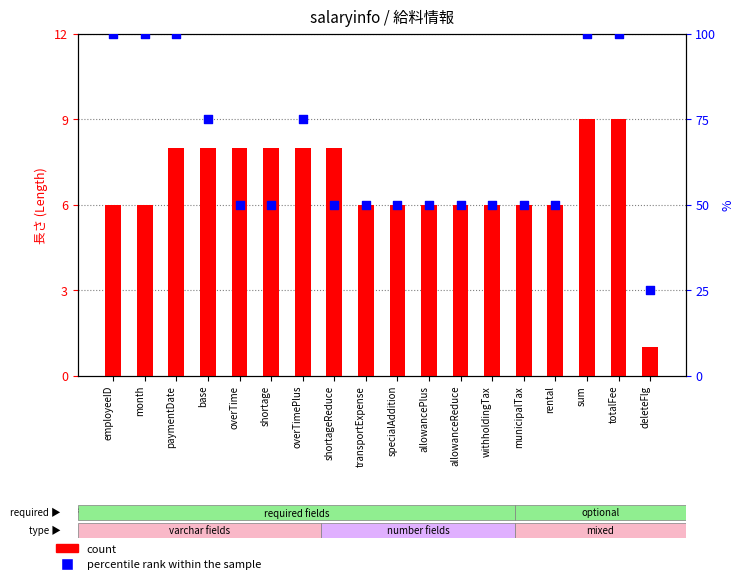

Is the value of percentile rank within the sample at municipalTax greater than the value of count at overTimePlus?

Yes